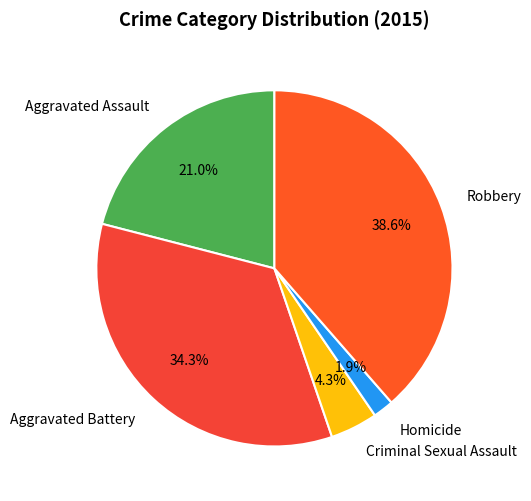

Which slice is the largest?

Robbery